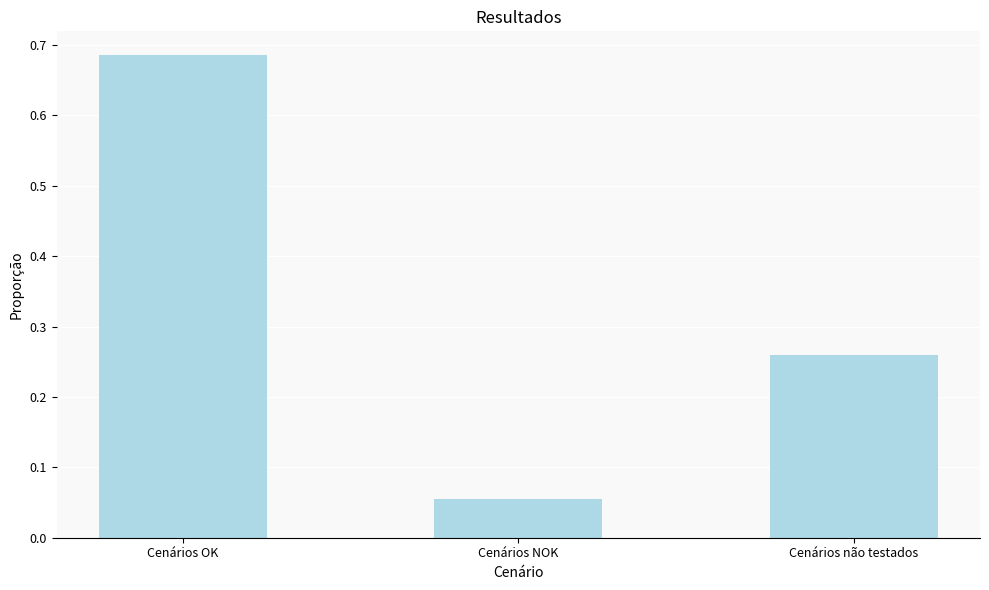

List the labels in order of value, smallest first.

Cenários NOK, Cenários não testados, Cenários OK